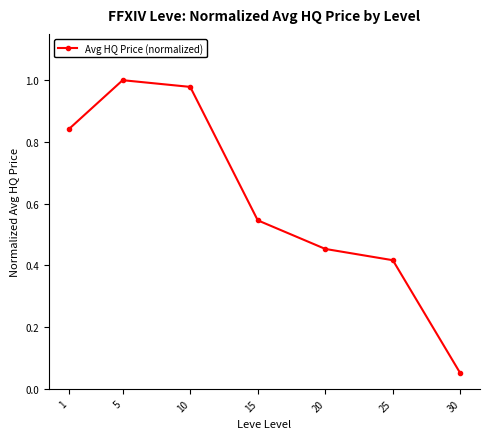

At which category does the chart reach its minimum across all series?

30